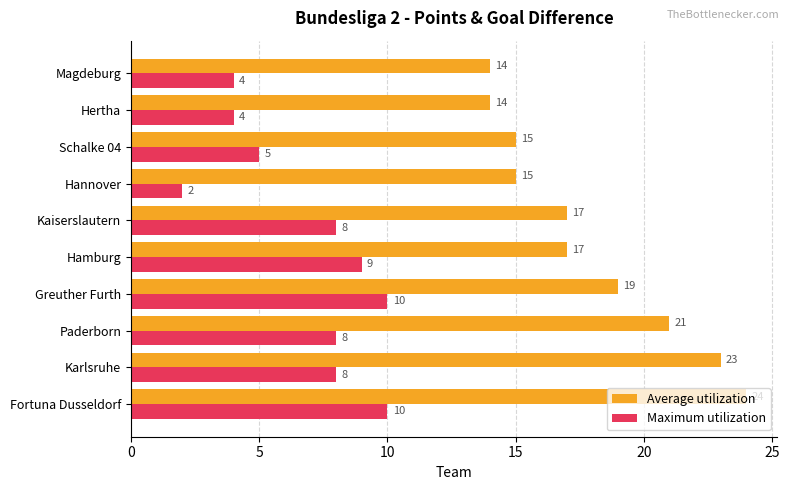

Which series has the largest total across all categories?

Average utilization